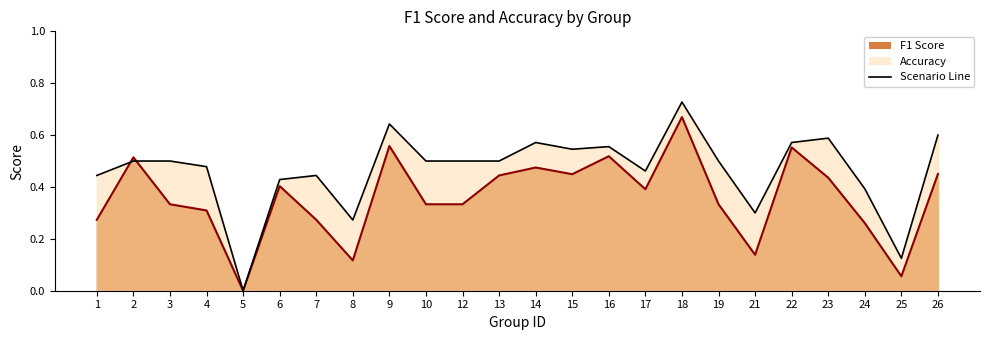

Reading left to right, extract all data points from this chart.

f1: 0.3	0.5	0.3	0.3	0.0	0.4	0.3	0.1	0.6	0.3	0.3	0.4	0.5	0.4	0.5	0.4	0.7	0.3	0.1	0.6	0.4	0.3	0.1	0.5
accuracy: 0.4	0.5	0.5	0.5	0.0	0.4	0.4	0.3	0.6	0.5	0.5	0.5	0.6	0.5	0.6	0.5	0.7	0.5	0.3	0.6	0.6	0.4	0.1	0.6